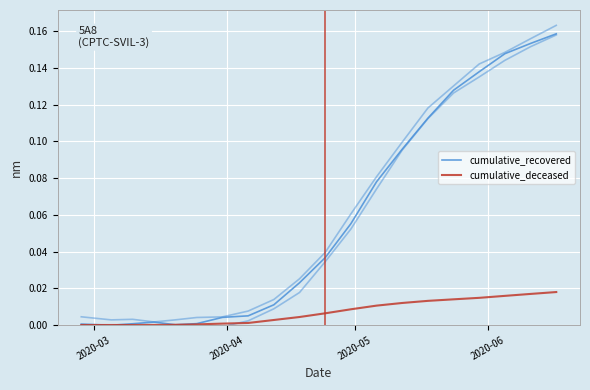

Reading left to right, extract all data points from this chart.

cumulative_recovered: 0.0	-0.0	0.0	0.0	0.0	0.0	0.0	0.0	0.0	0.0	0.0	0.1	0.1	0.1	0.1	0.1	0.1	0.1	0.2	0.2
cumulative_deceased: 0.0	0.0	0.0	0.0	0.0	0.0	0.0	0.0	0.0	0.0	0.0	0.0	0.0	0.0	0.0	0.0	0.0	0.0	0.0	0.0